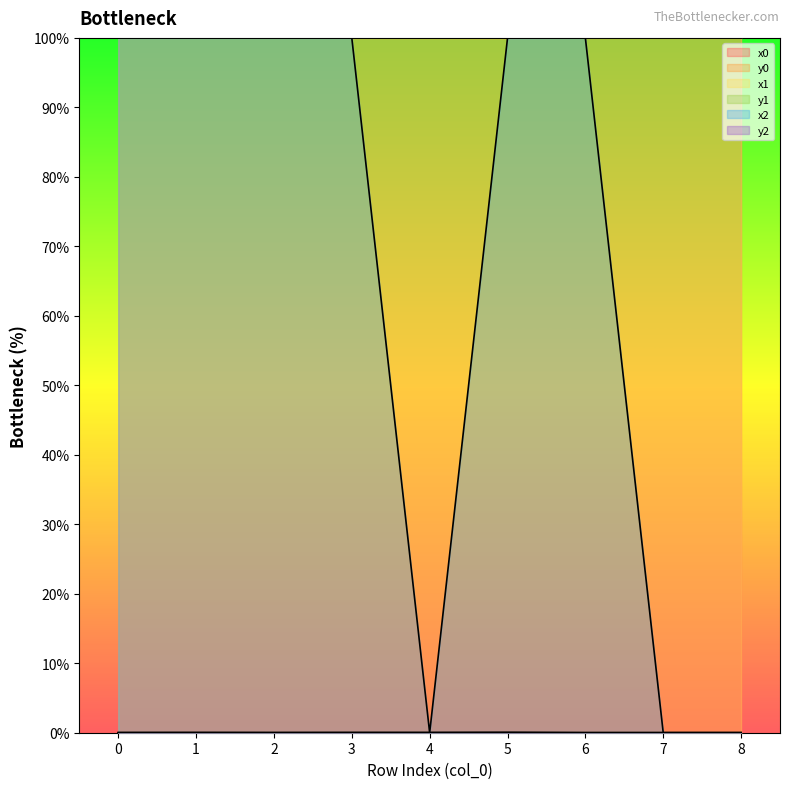

Which series has the largest range (max minus min)?

x2